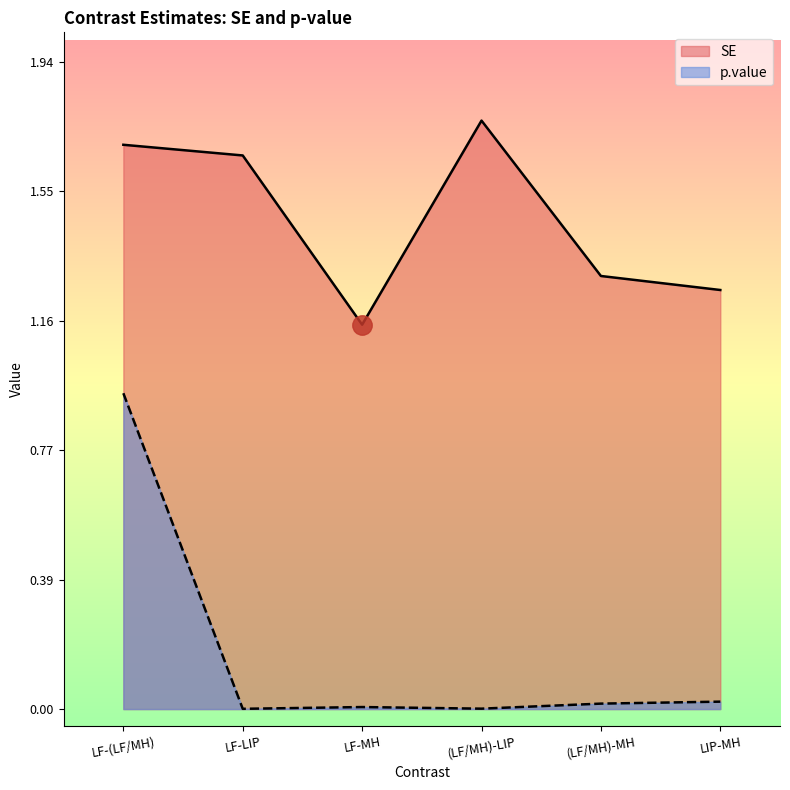

Rank the series by their maximum value, from highest to lowest.

SE, p.value